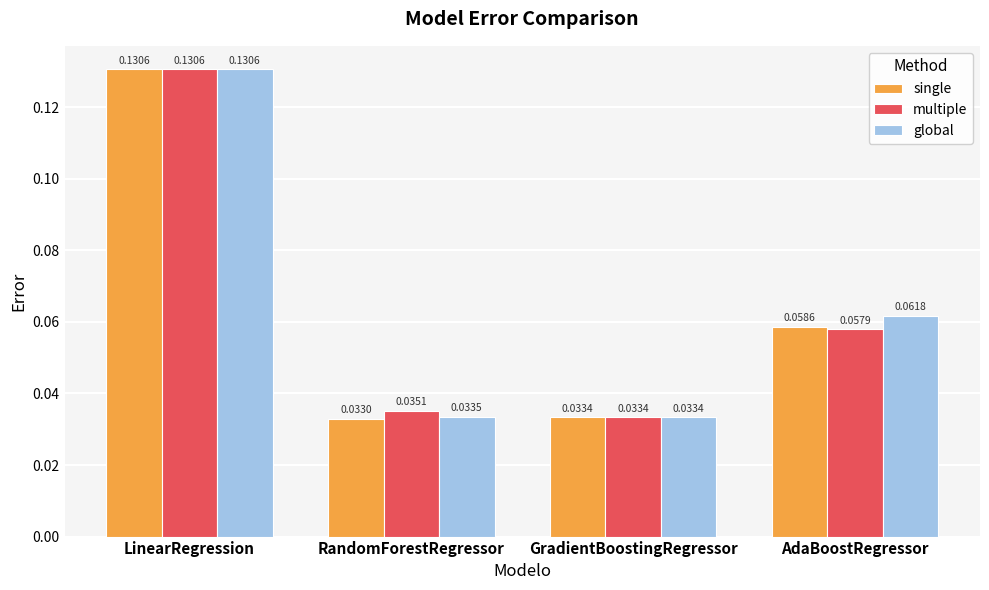

Rank the series at RandomForestRegressor from lowest to highest value.

single, global, multiple